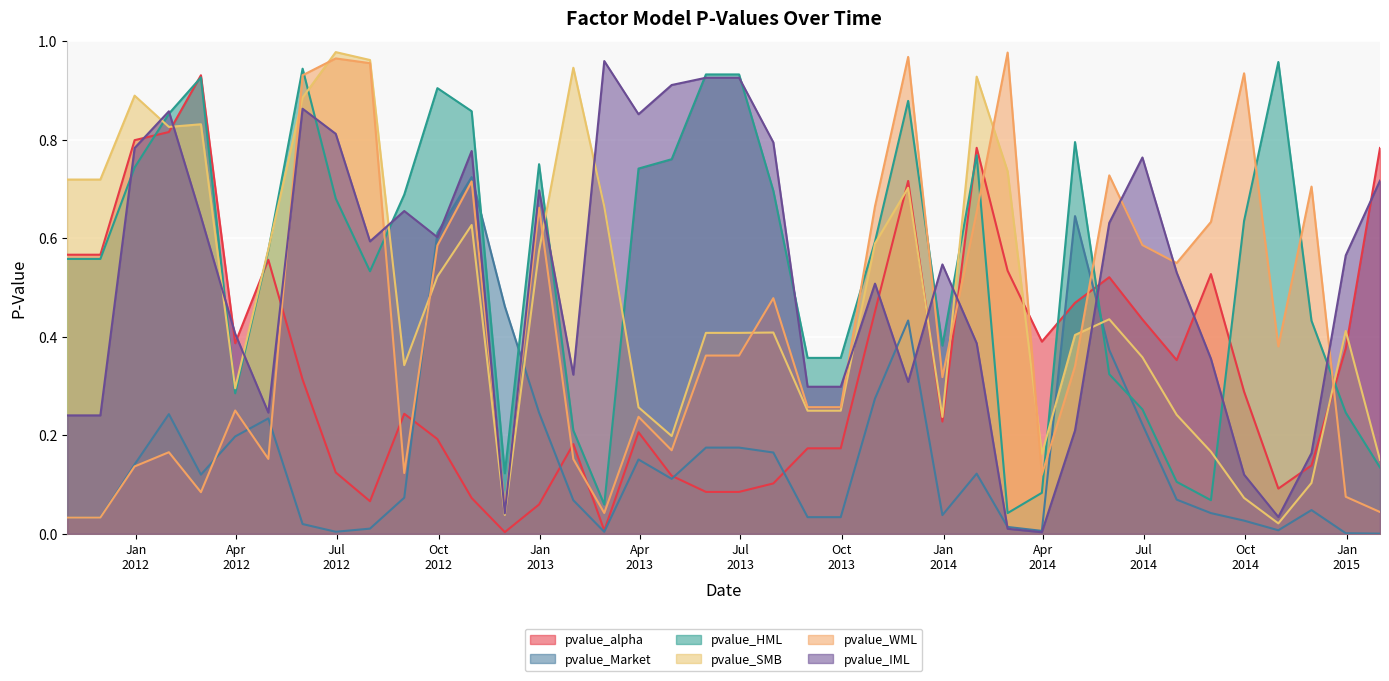

Rank the categories by pvalue_alpha value from lowest to highest.

2012-11-30, 2013-02-28, 2012-12-31, 2012-07-31, 2012-10-31, 2013-05-31, 2013-06-30, 2014-10-31, 2013-07-31, 2013-04-30, 2012-06-30, 2014-11-30, 2013-08-31, 2013-09-30, 2013-01-31, 2012-09-30, 2013-03-31, 2013-12-31, 2012-08-31, 2014-09-30, 2012-05-31, 2014-07-31, 2014-12-31, 2012-03-31, 2014-03-31, 2014-06-30, 2013-10-31, 2014-04-30, 2014-05-31, 2014-08-31, 2014-02-28, 2012-04-30, 2011-10-31, 2011-11-30, 2013-11-30, 2015-01-31, 2014-01-31, 2011-12-31, 2012-01-31, 2012-02-29